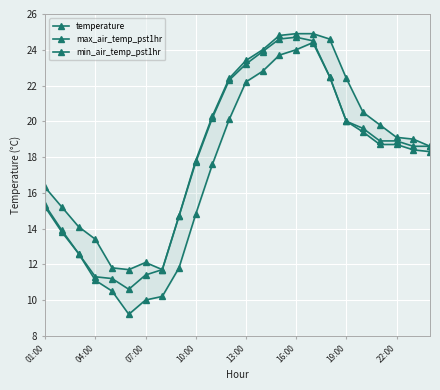

What is the minimum value shown in the chart?

9.2